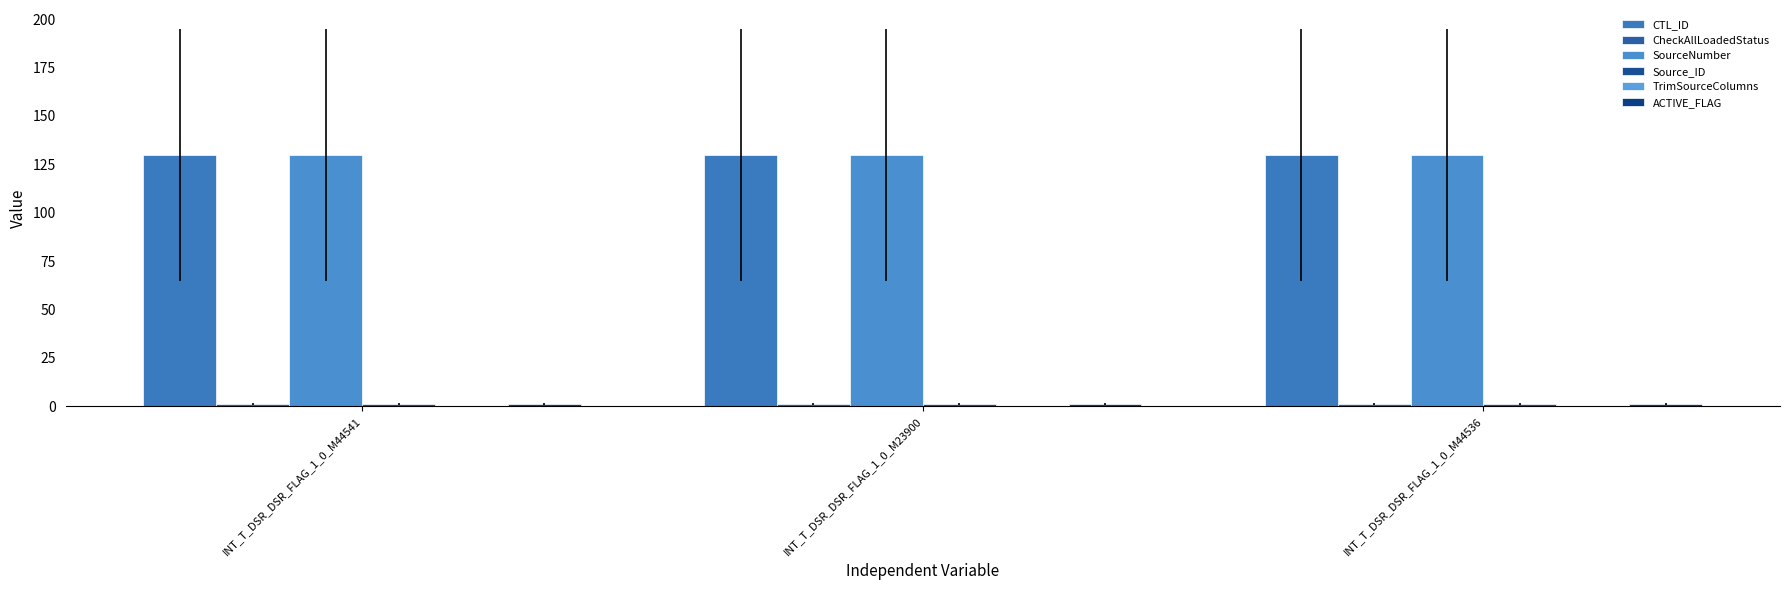

What is the sum of all CTL_ID values?

390